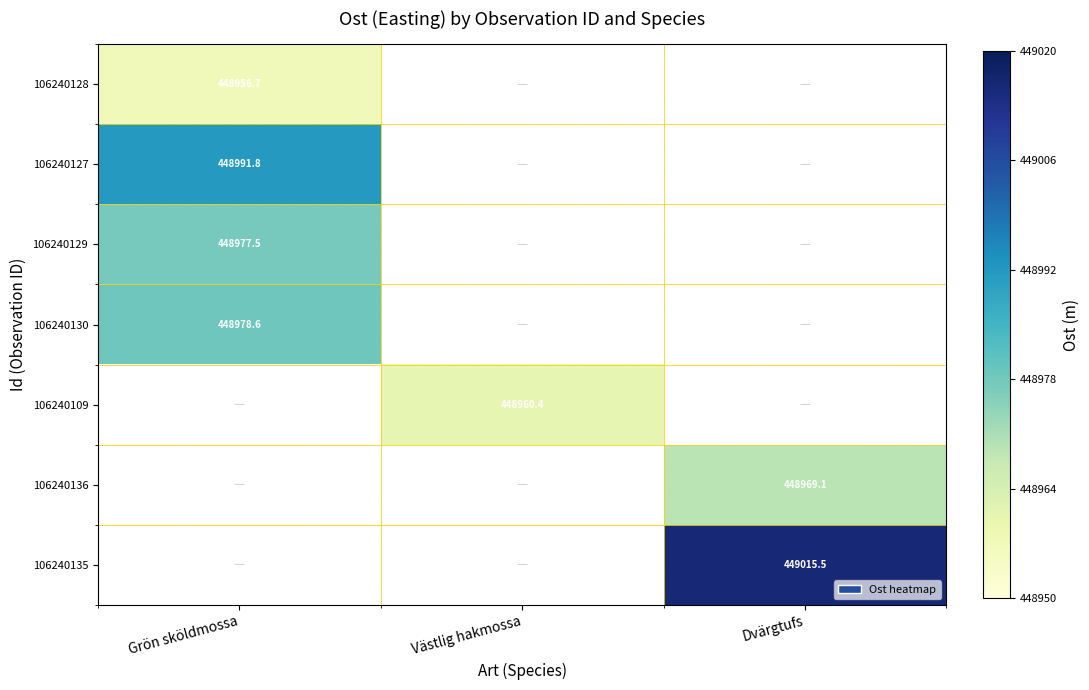

How many positive values does the 106240136 series have?

1